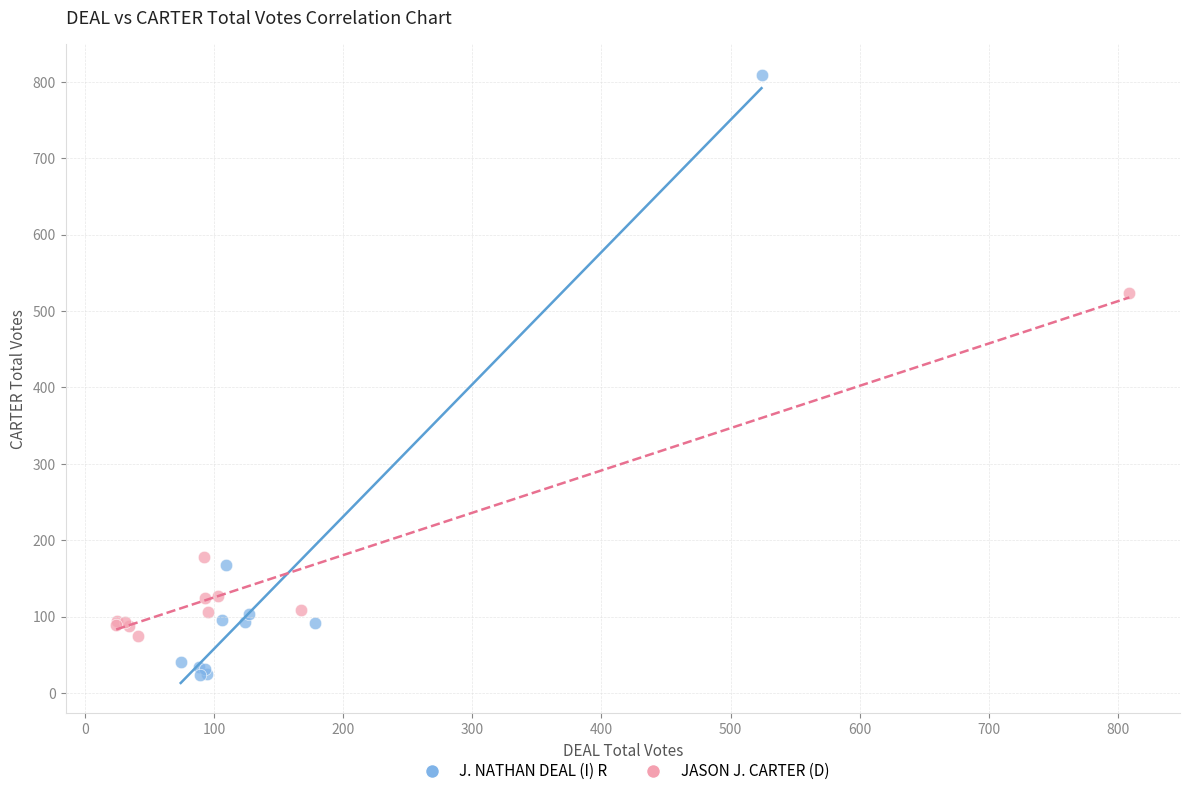

Which series has the widest spread of Y values?

J. NATHAN DEAL (I) R